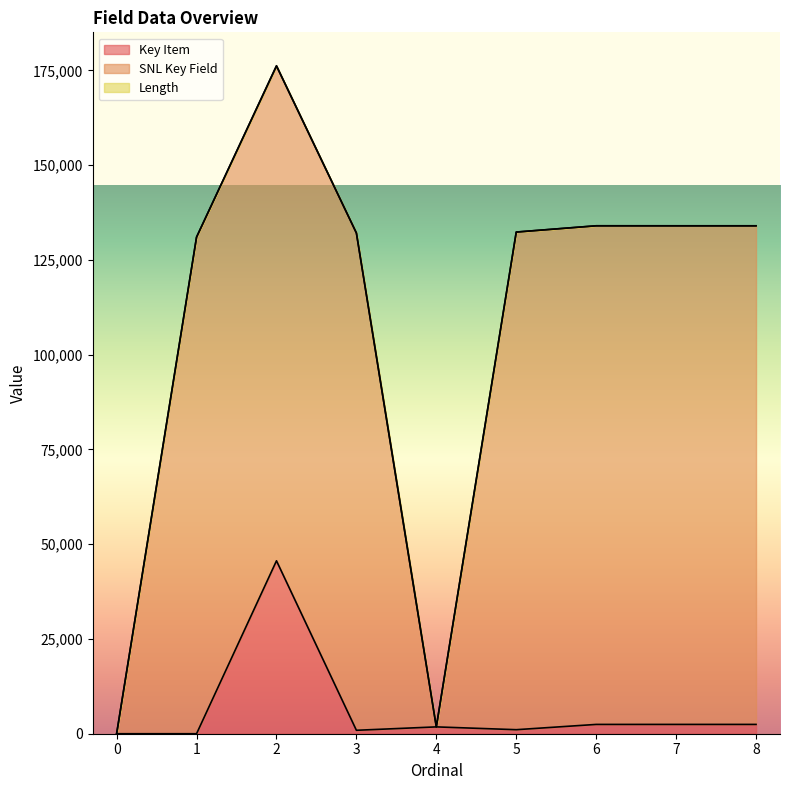

What is the difference between the highest and lowest values at 4?

1803